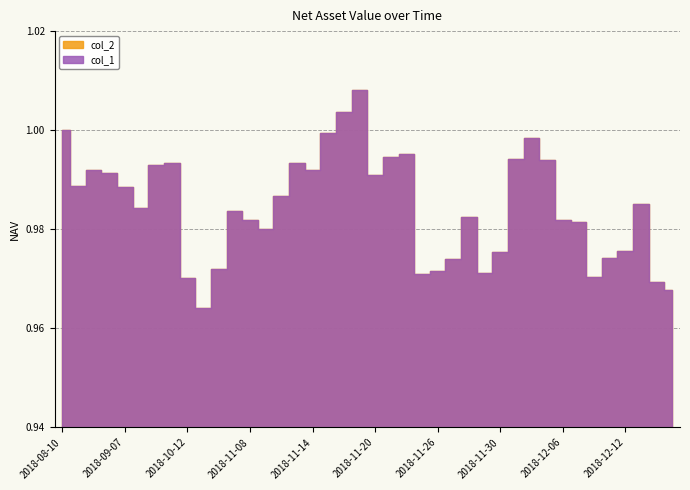

At which label does col_1 reach its minimum?

2018-10-19